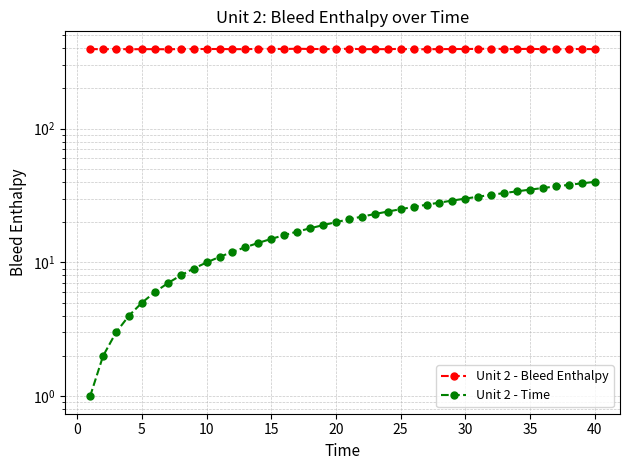

What is the value of the Unit 2 - Time point at the 15th from the left?

15